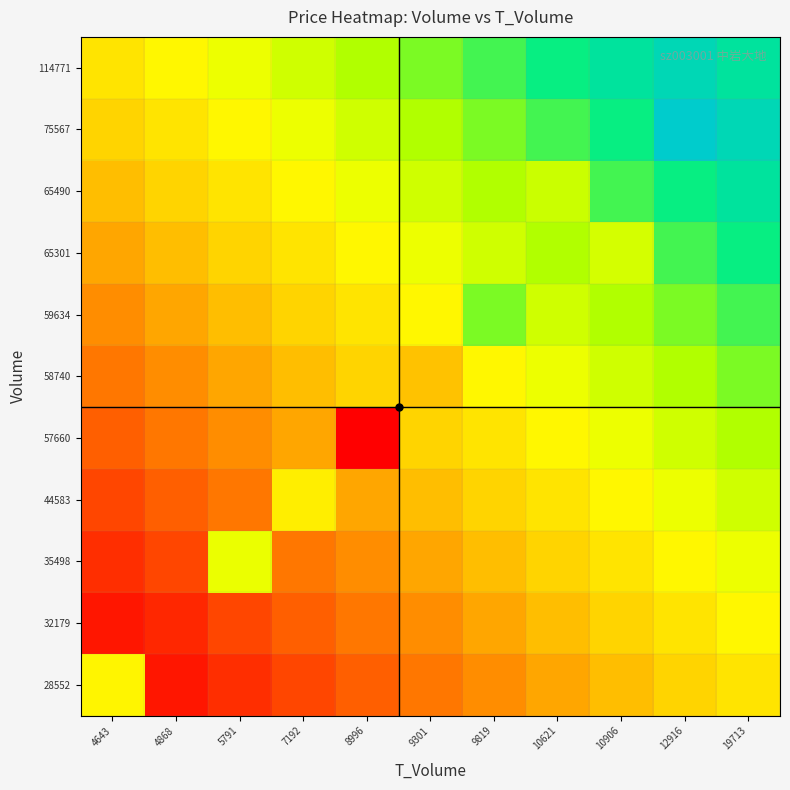

Reading left to right, transcribe all the data shown in this chart.

28552: 4643=16.2	4868=15.1	5791=15.2	7192=15.4	8996=15.5	9301=15.6	9819=15.7	10621=15.8	10906=15.9	12916=16.0	19713=16.1
32179: 4643=15.1	4868=15.2	5791=15.4	7192=15.5	8996=15.6	9301=15.7	9819=15.8	10621=15.9	10906=16.0	12916=16.1	19713=16.3
35498: 4643=15.2	4868=15.4	5791=16.4	7192=15.6	8996=15.7	9301=15.8	9819=15.9	10621=16.0	10906=16.1	12916=16.3	19713=16.4
44583: 4643=15.4	4868=15.5	5791=15.6	7192=16.2	8996=15.8	9301=15.9	9819=16.0	10621=16.1	10906=16.3	12916=16.4	19713=16.5
57660: 4643=15.5	4868=15.6	5791=15.7	7192=15.8	8996=15.0	9301=16.0	9819=16.1	10621=16.3	10906=16.4	12916=16.5	19713=16.6
58740: 4643=15.6	4868=15.7	5791=15.8	7192=15.9	8996=16.0	9301=15.9	9819=16.3	10621=16.4	10906=16.5	12916=16.6	19713=16.7
59634: 4643=15.7	4868=15.8	5791=15.9	7192=16.0	8996=16.1	9301=16.3	9819=16.7	10621=16.5	10906=16.6	12916=16.7	19713=16.8
65301: 4643=15.8	4868=15.9	5791=16.0	7192=16.1	8996=16.3	9301=16.4	9819=16.5	10621=16.6	10906=16.5	12916=16.8	19713=16.9
65490: 4643=15.9	4868=16.0	5791=16.1	7192=16.3	8996=16.4	9301=16.5	9819=16.6	10621=16.5	10906=16.8	12916=16.9	19713=17.1
75567: 4643=16.0	4868=16.1	5791=16.3	7192=16.4	8996=16.5	9301=16.6	9819=16.7	10621=16.8	10906=16.9	12916=17.3	19713=17.2
114771: 4643=16.1	4868=16.3	5791=16.4	7192=16.5	8996=16.6	9301=16.7	9819=16.8	10621=16.9	10906=17.1	12916=17.2	19713=17.1